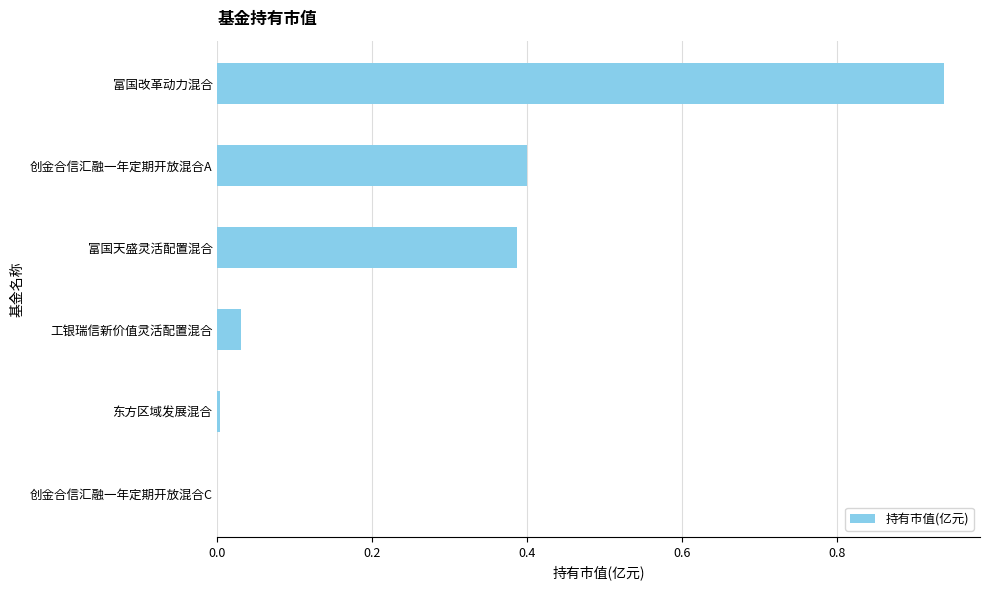

Are the bars horizontal?

Yes